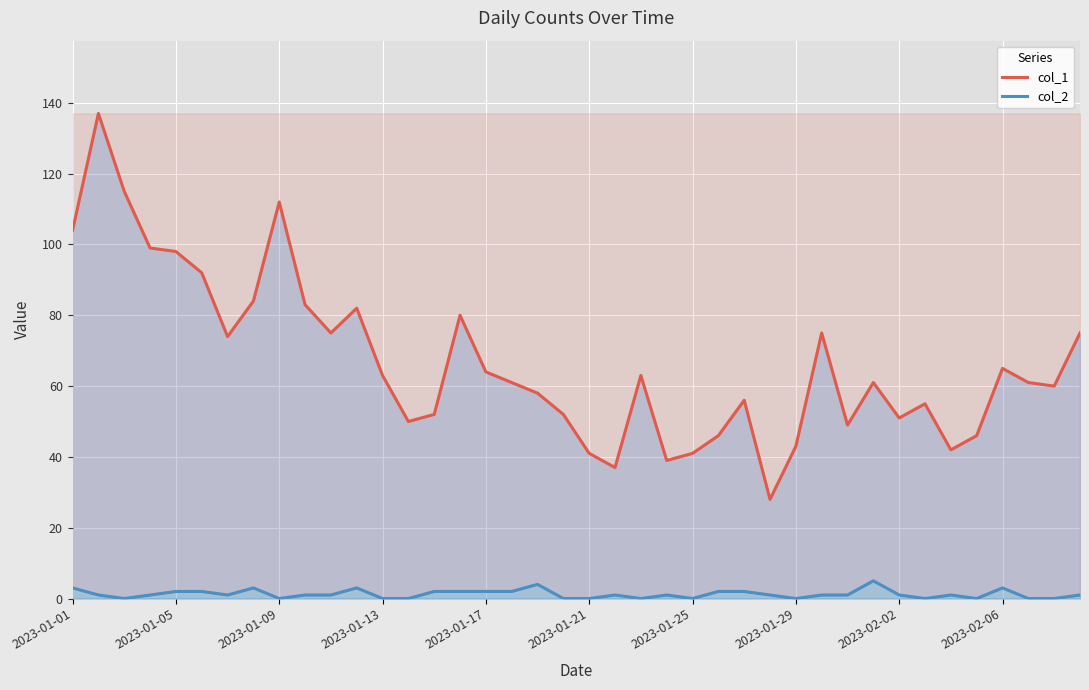

How many lines are shown in the chart?

2